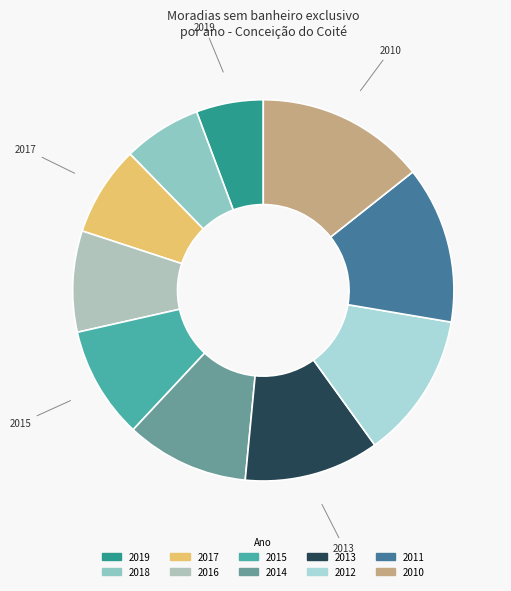

How many slices are in this pie chart?

10